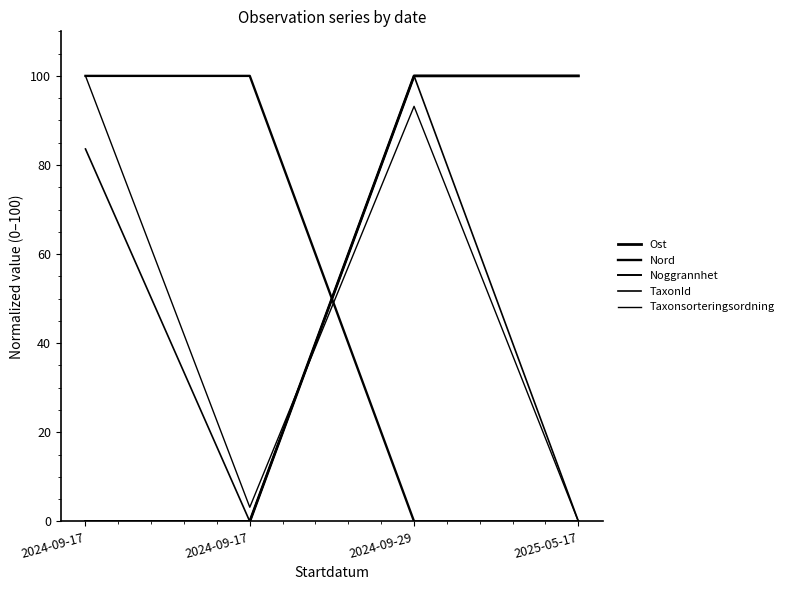

Does the chart display data point markers on the line(s)?

No